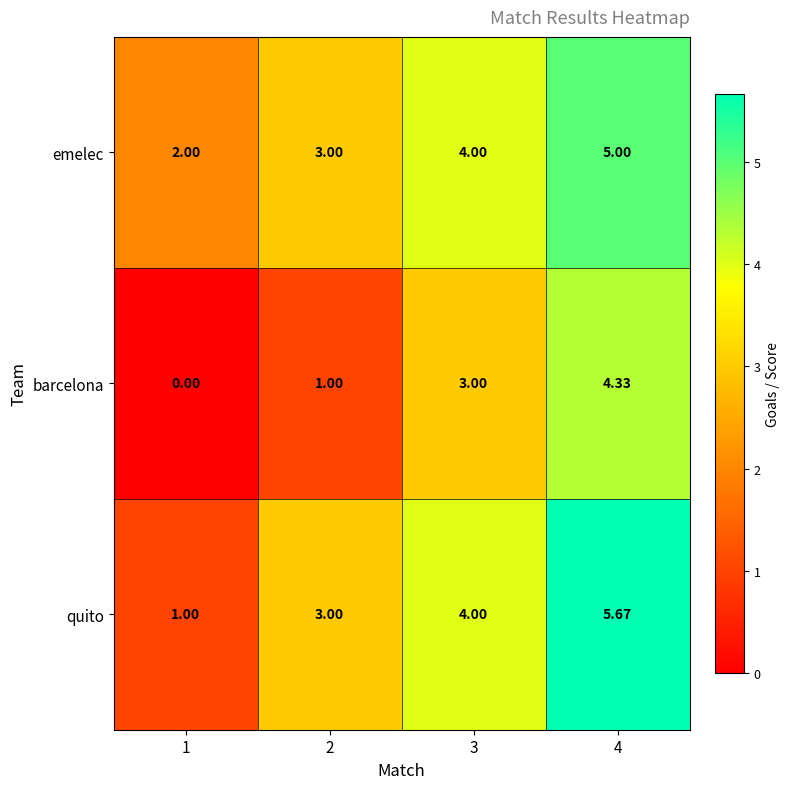

Which series has the largest total across all categories?

emelec